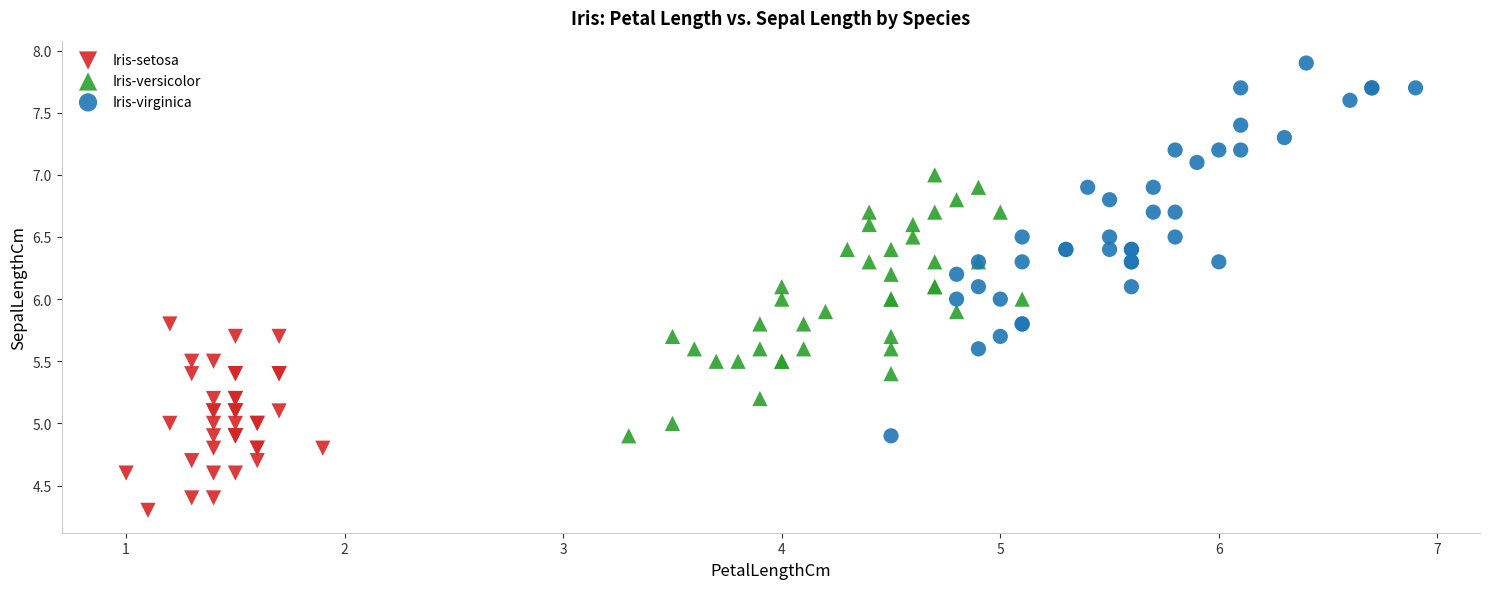

Which series reaches the minimum Y coordinate?

Iris-setosa